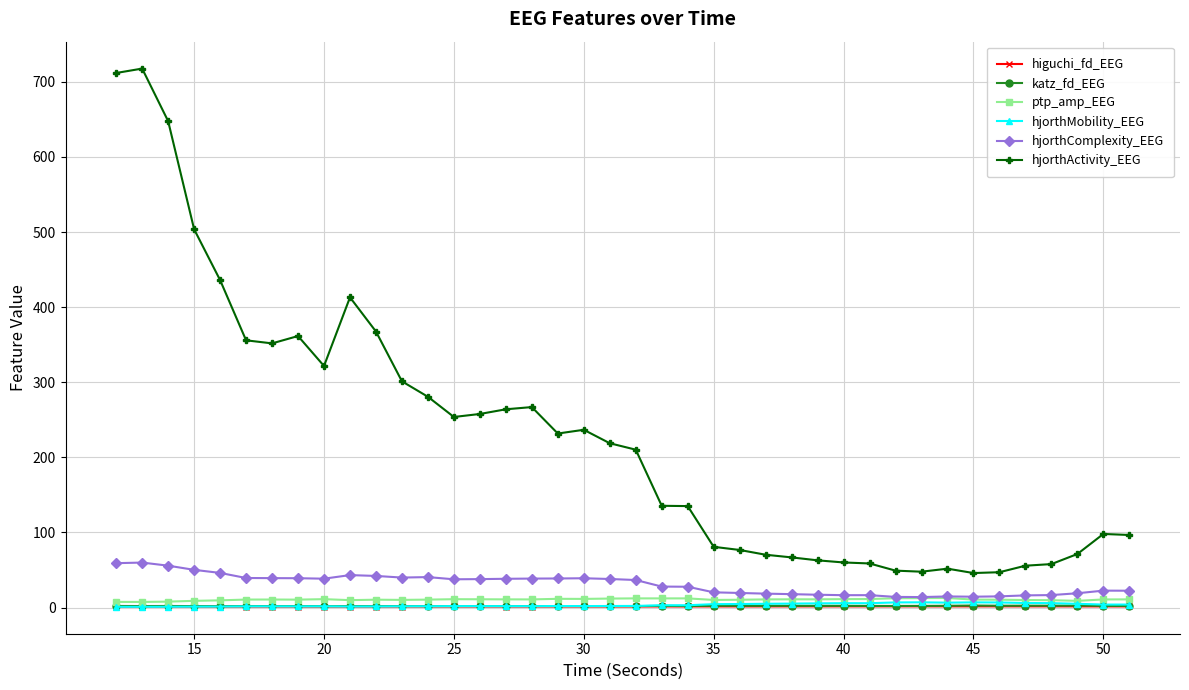

What is the greatest value displayed?

717.6